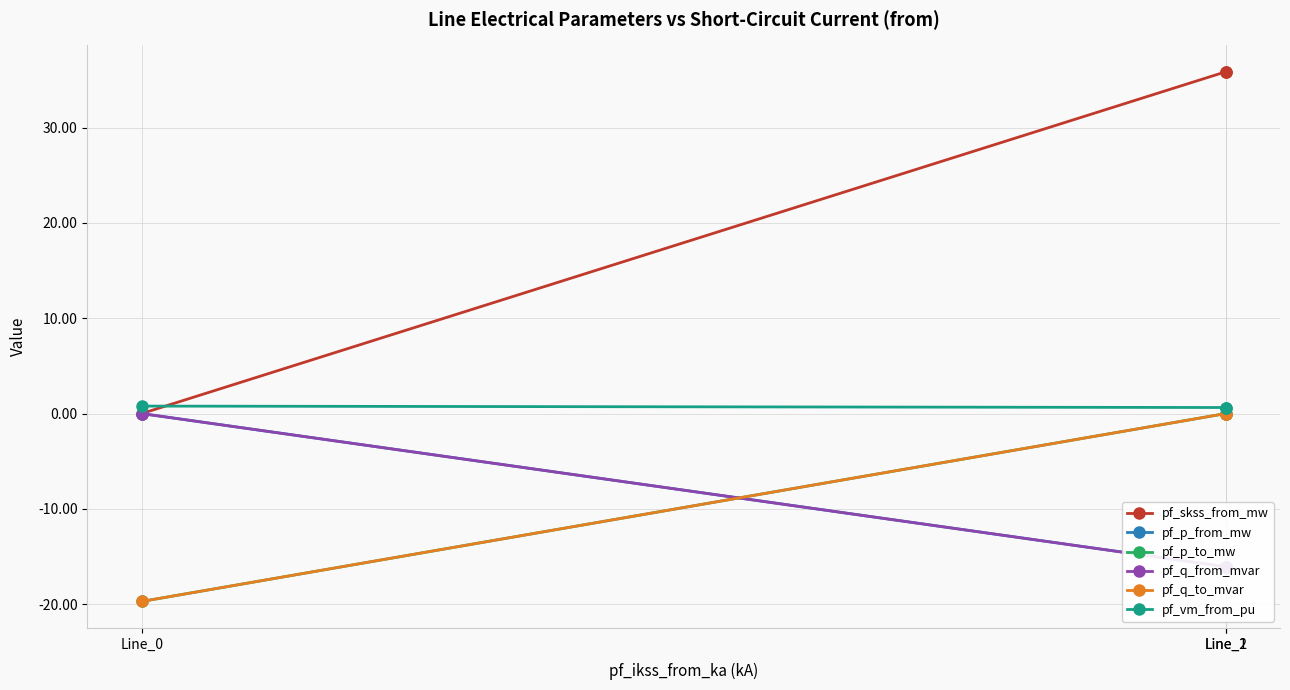

What is the average value of the pf_q_from_mvar series?

-10.7